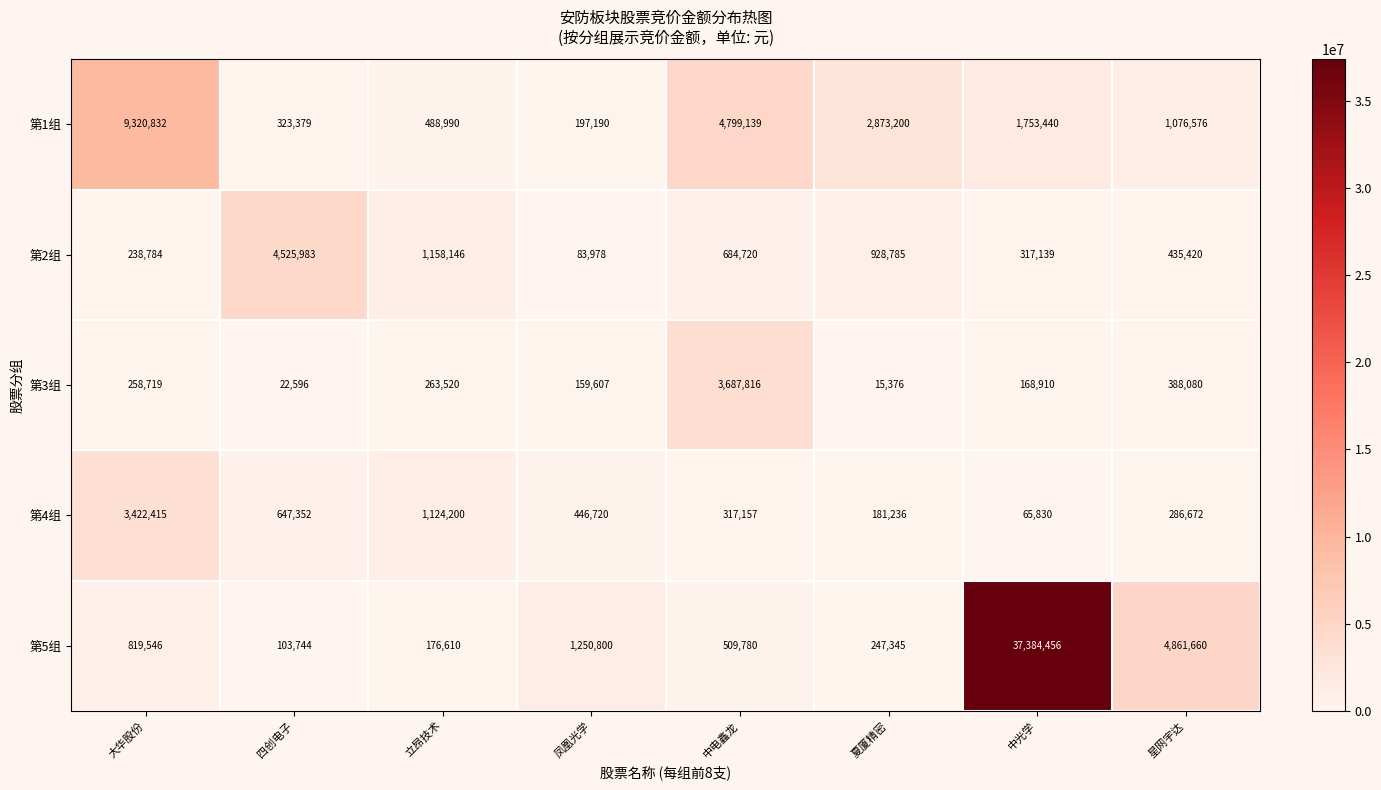

Which series changed the most between 凤凰光学 and 中电鑫龙?

第1组